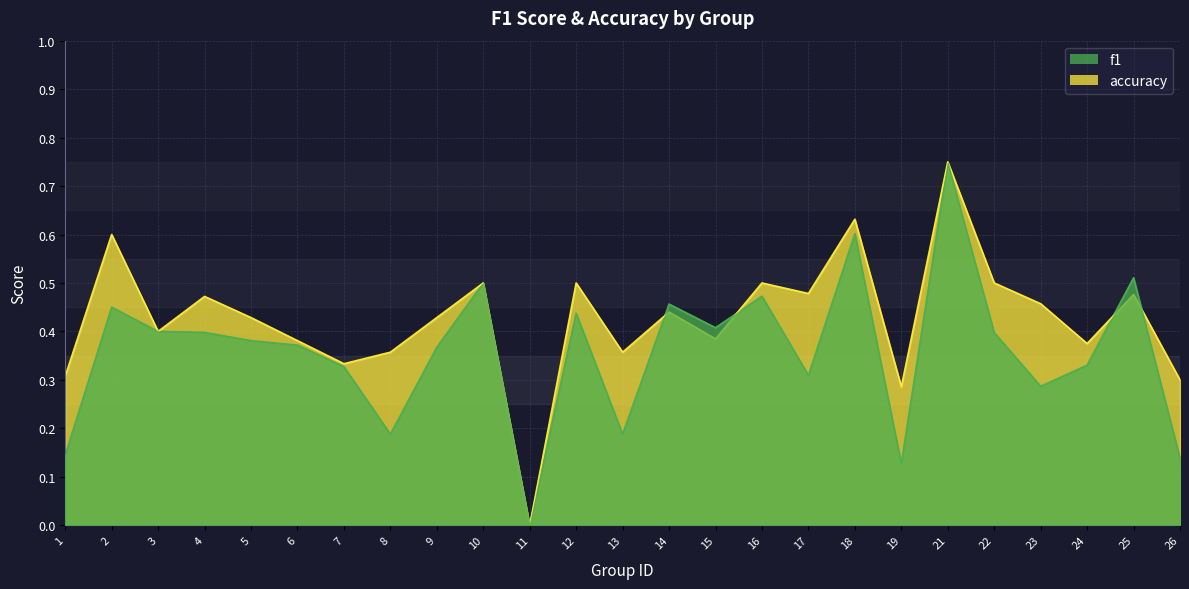

Which series has the widest spread of values?

accuracy